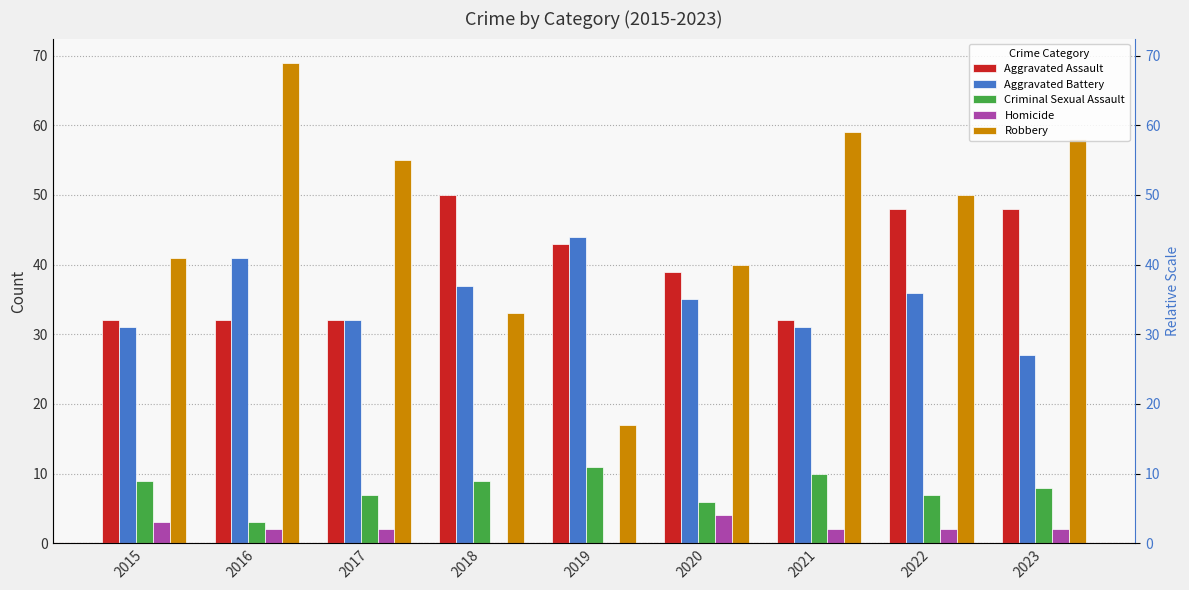

At how many categories does at least one series exceed 45?

6